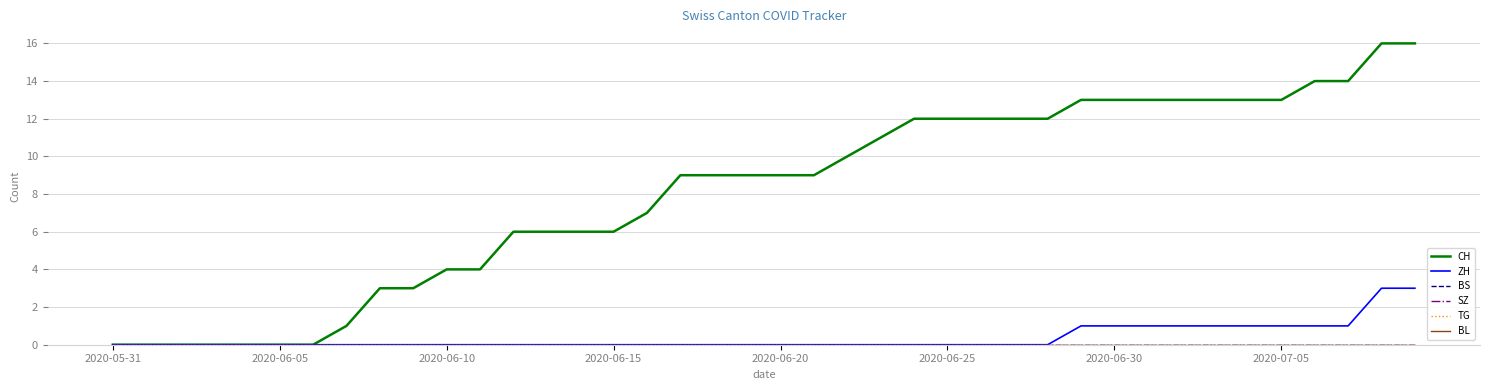

True or false: SZ and BL intersect in this chart.

False